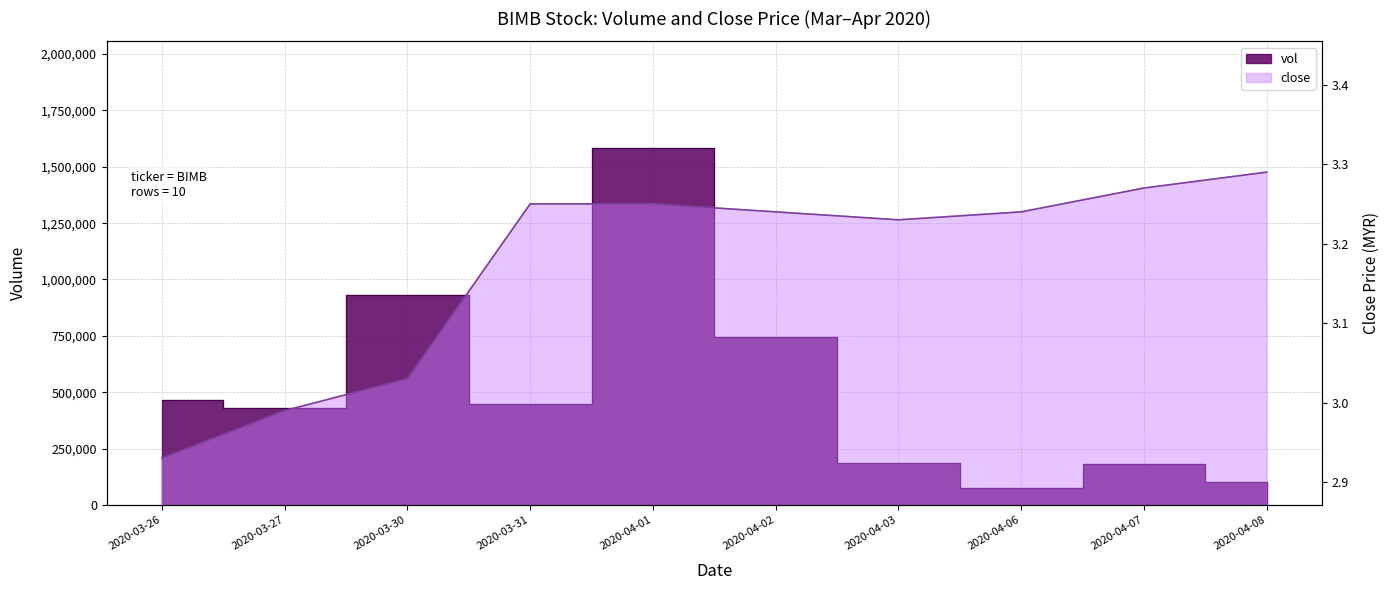

Between 2020-03-31 and 2020-04-03, which series saw the biggest shift?

vol